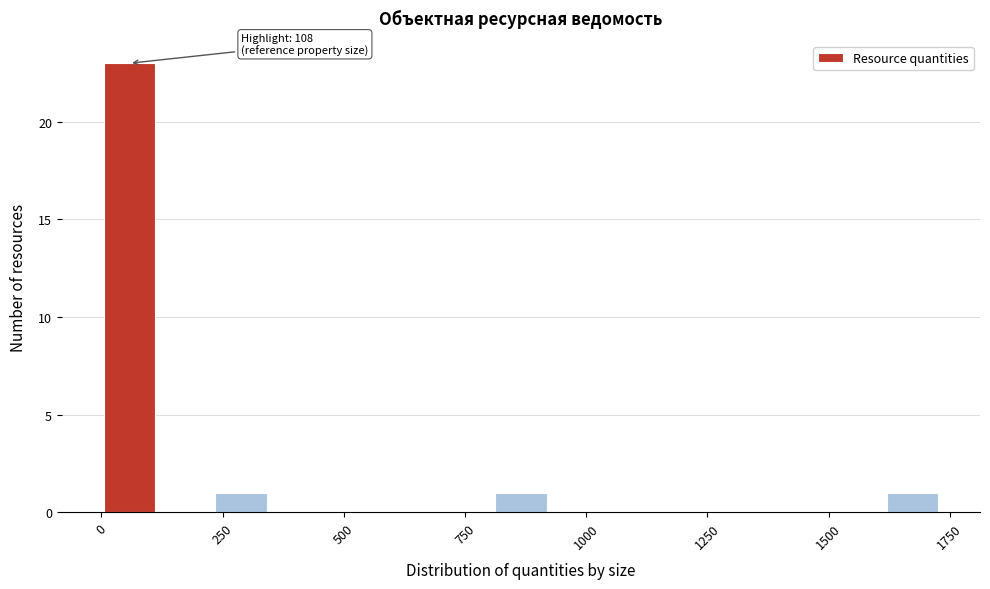

Around what value on the x-axis is the tallest bar? Give the approximate position of its centre, as read against the axis.

50